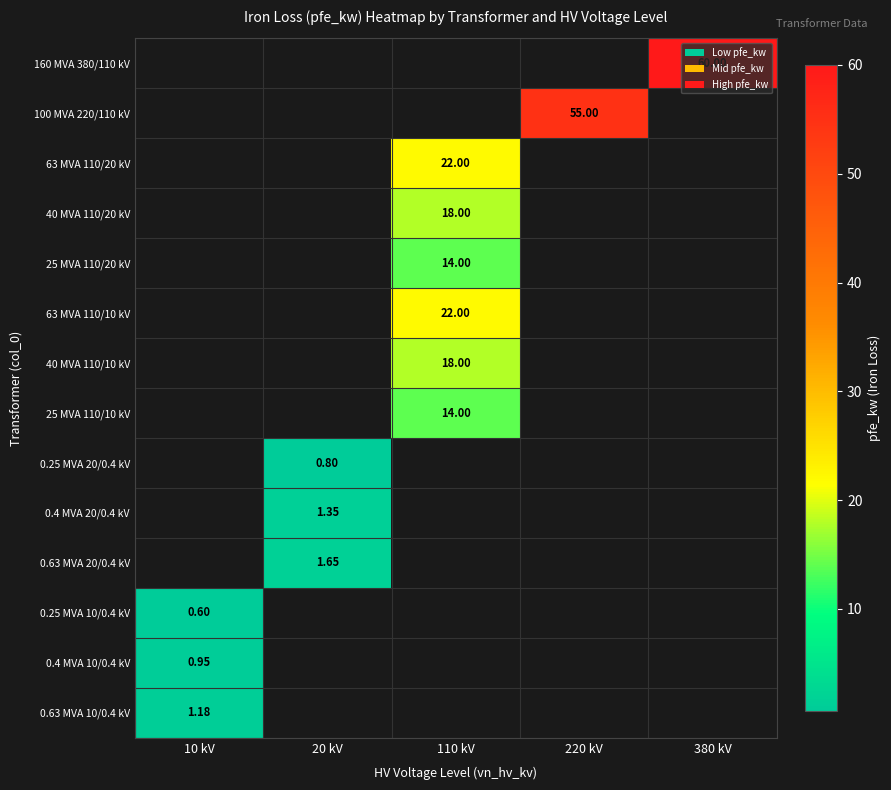

Is the value of 160 MVA 380/110 kV at 380 kV greater than the value of 25 MVA 110/10 kV at 380 kV?

No